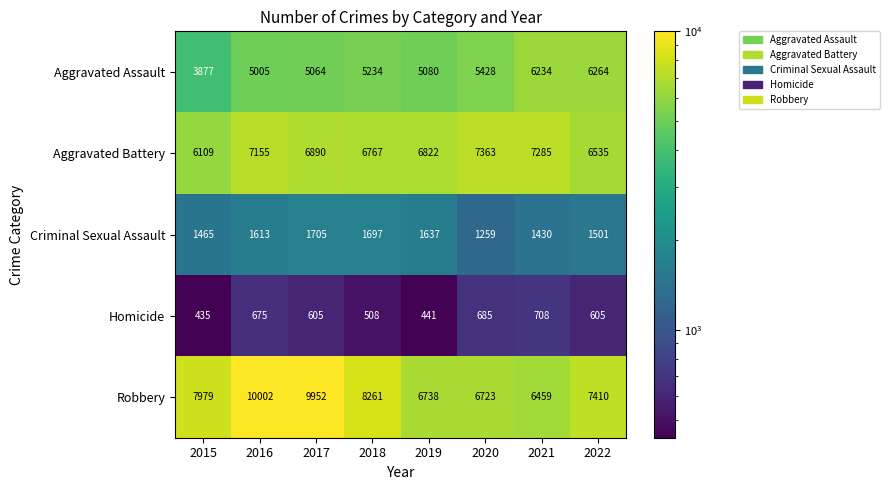

The Aggravated Battery series shows 3015 at 2018. True or false?

False